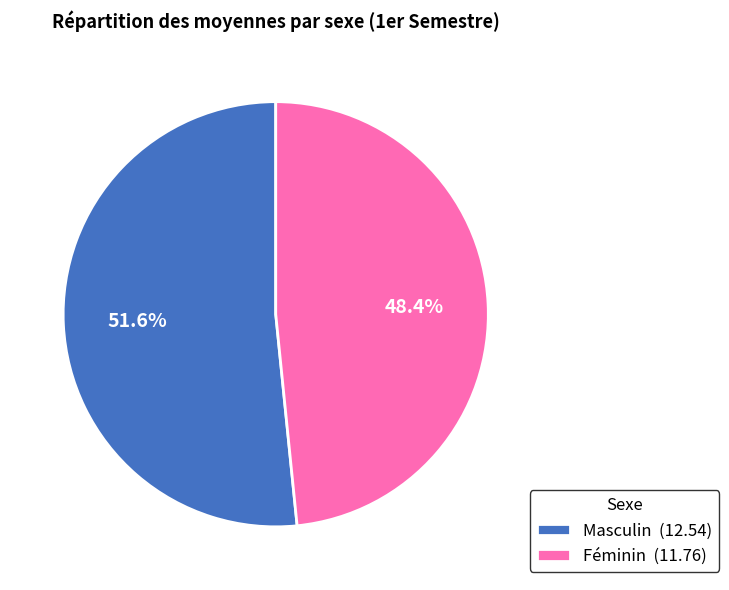

Is there a majority slice in this chart?

Yes